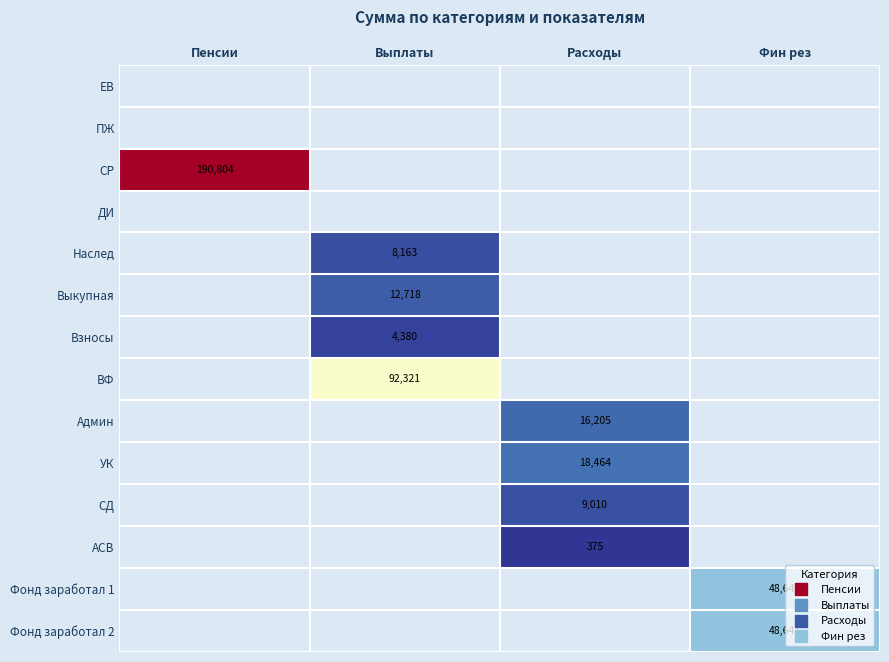

How many data points does each series have?

4